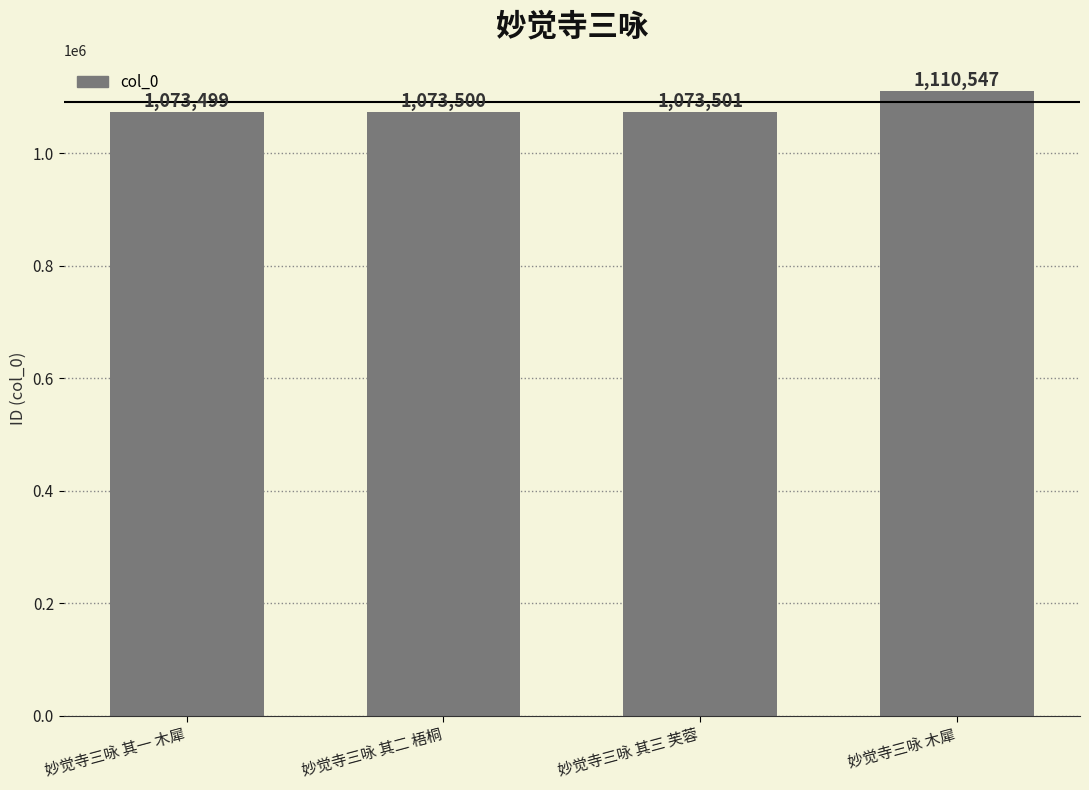

Reading left to right, transcribe all the data shown in this chart.

妙觉寺三咏 其一 木犀=1073499	妙觉寺三咏 其二 梧桐=1073500	妙觉寺三咏 其三 芙蓉=1073501	妙觉寺三咏 木犀=1110547